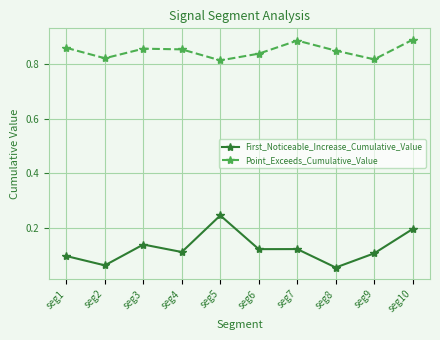

Is the value of Point_Exceeds_Cumulative_Value at seg1 greater than the value of First_Noticeable_Increase_Cumulative_Value at seg1?

Yes